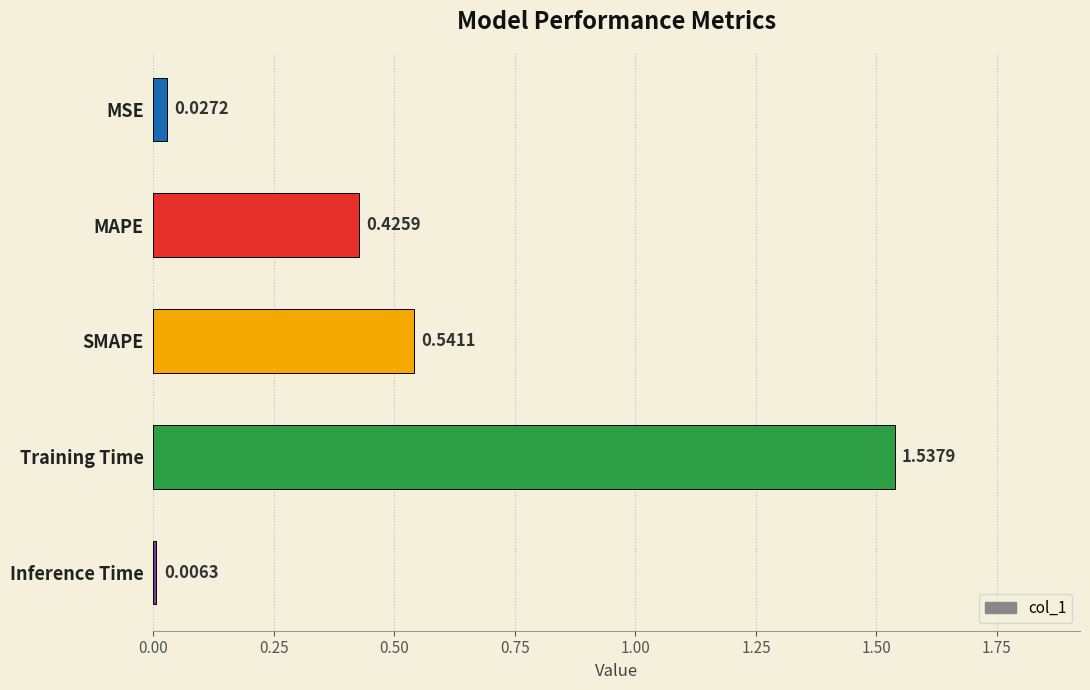

At which category does the chart reach its peak across all series?

Training Time